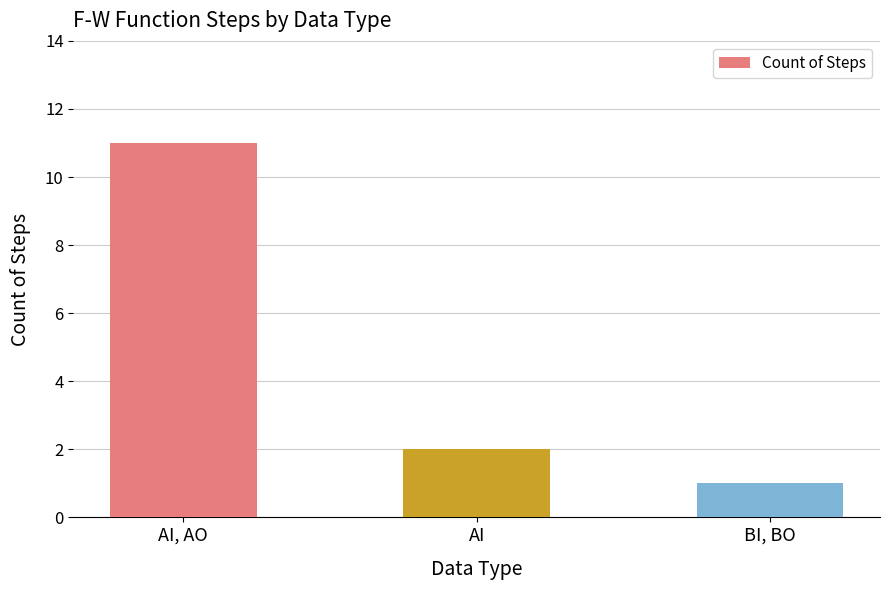

True or false: the data shows 1 at BI, BO.

True